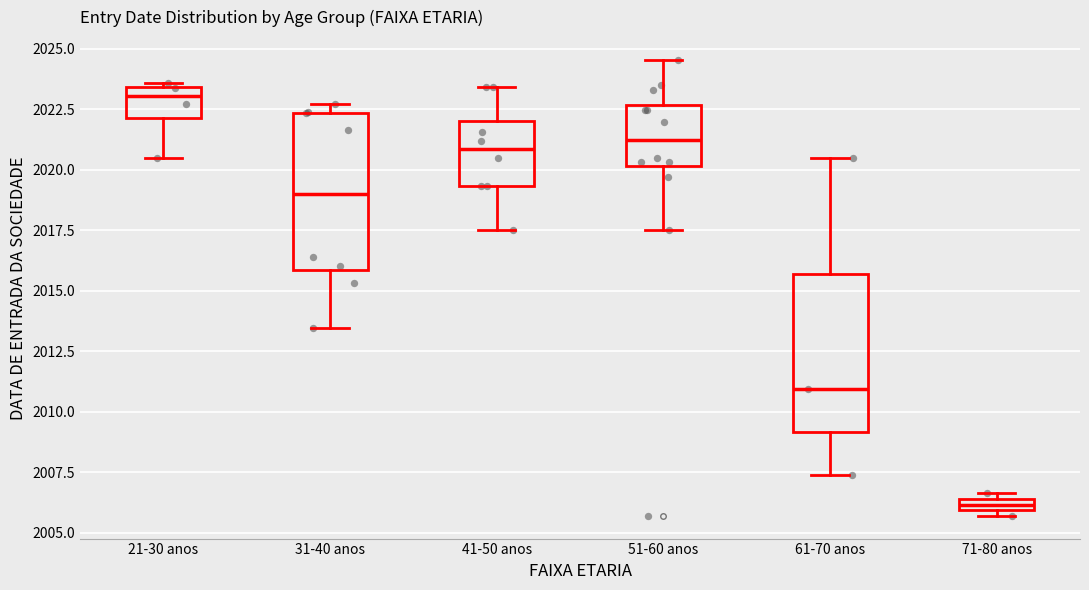

Which box has the lowest median line?

71-80 anos